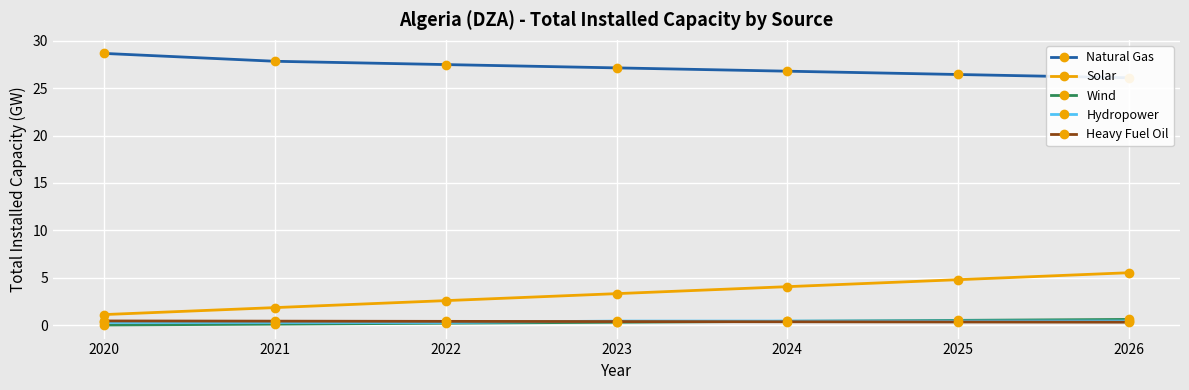

True or false: Wind and Solar intersect in this chart.

False